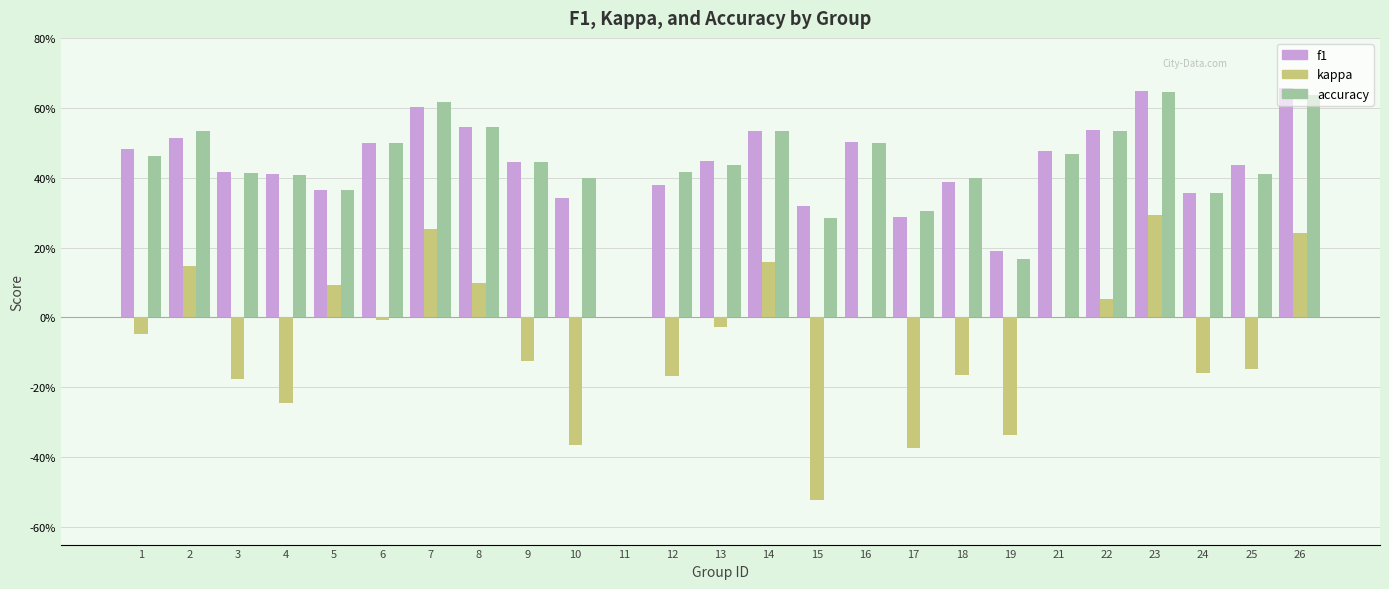

What is the total value across all series at 24?

0.6